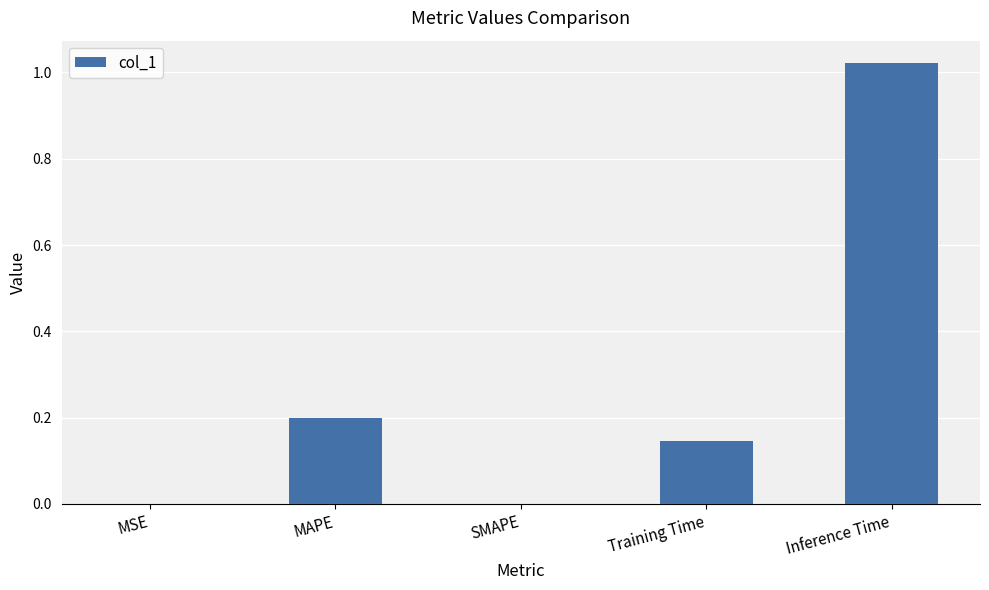

Which label corresponds to the largest value in the chart?

Inference Time